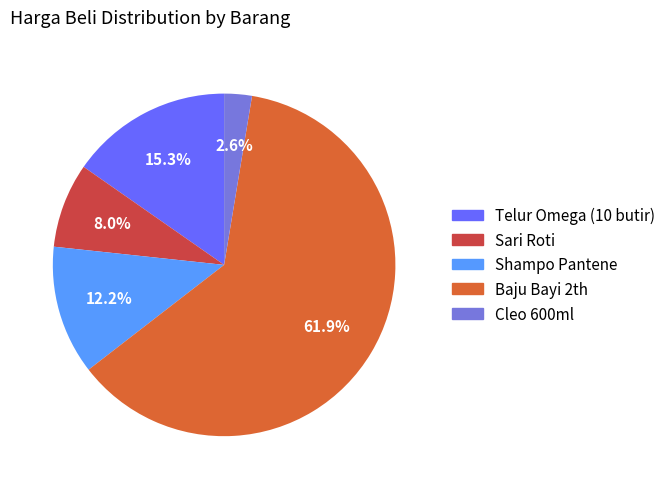

To the nearest percent, what is the difference between the largest and smallest slice percentages?

59%